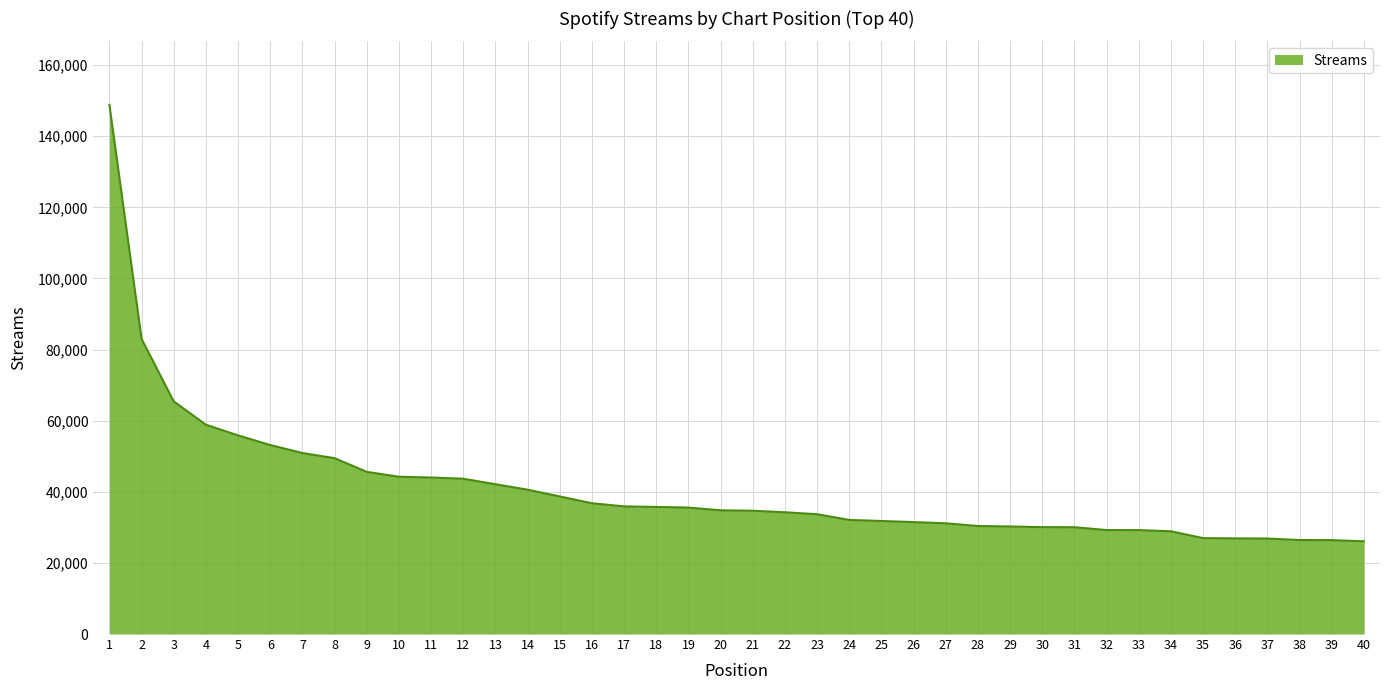

The value at 9 is 45605. True or false?

True